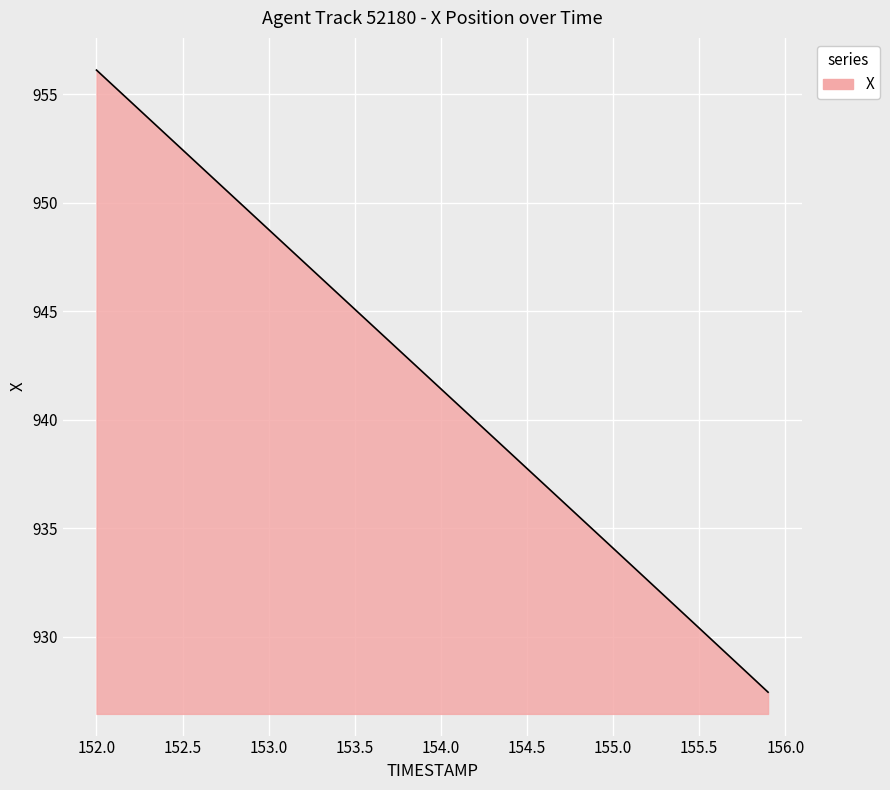

Reading left to right, what are all the values shown in this chart?

956.1	955.4	954.6	953.9	953.2	952.4	951.7	951.0	950.2	949.5	948.8	948.0	947.3	946.6	945.8	945.1	944.4	943.6	942.9	942.1	941.4	940.7	939.9	939.2	938.5	937.7	937.0	936.3	935.5	934.8	934.1	933.3	932.6	931.9	931.1	930.4	929.6	928.9	928.2	927.4